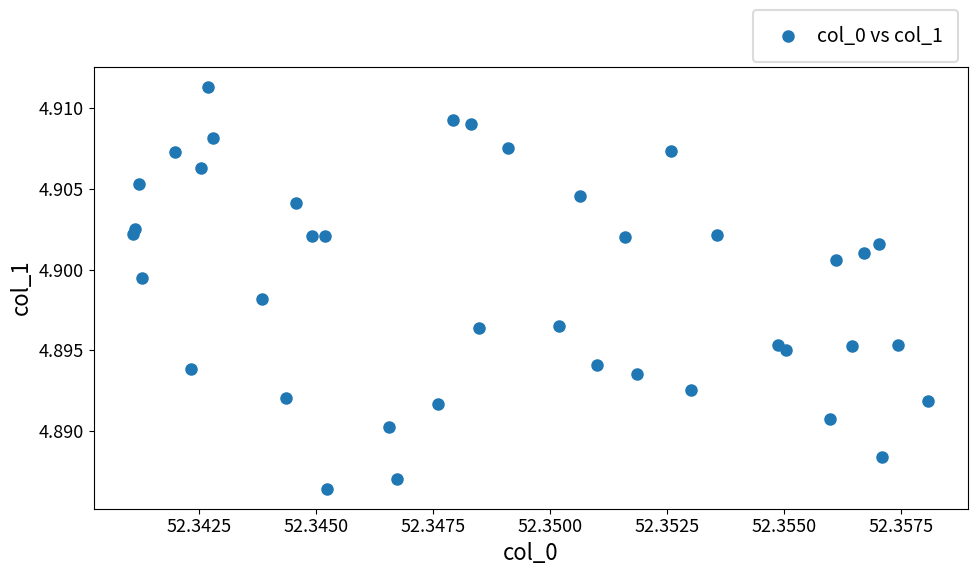

Count the number of points in this scatter plot.

40